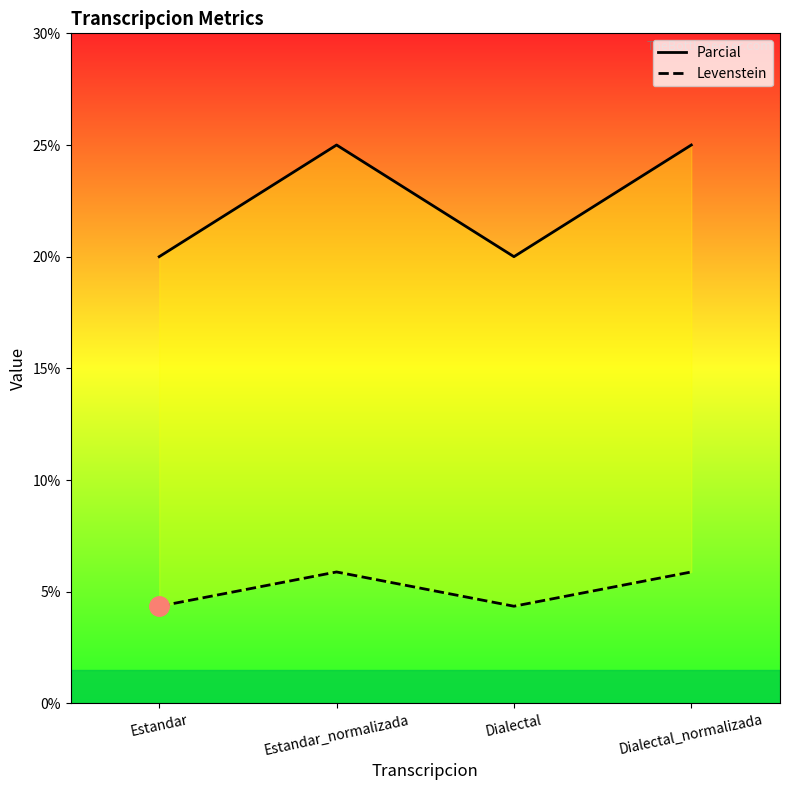

What is the average value of the Levenstein series?

5.1